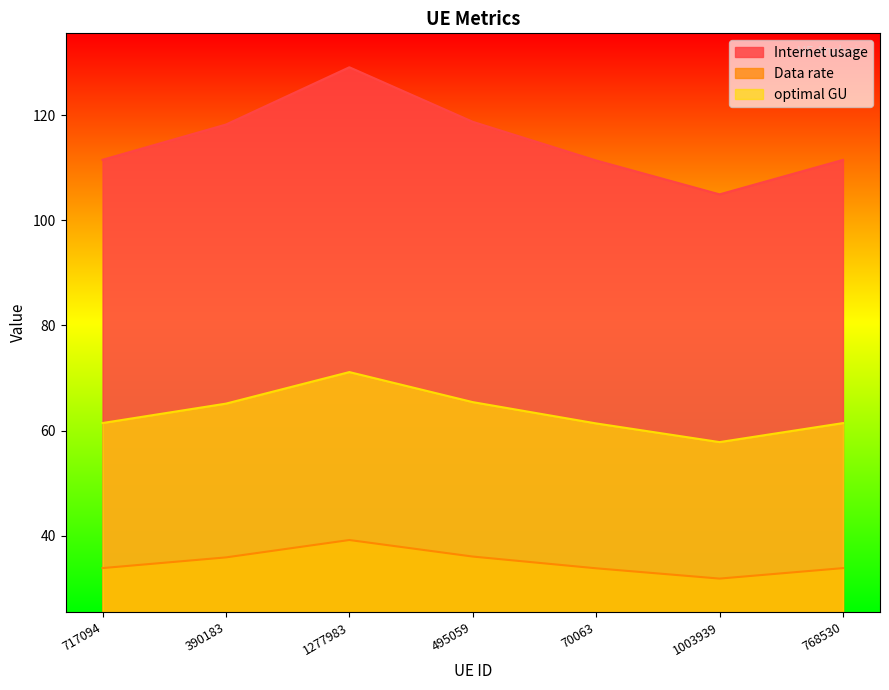

True or false: Data rate and Internet usage intersect in this chart.

False